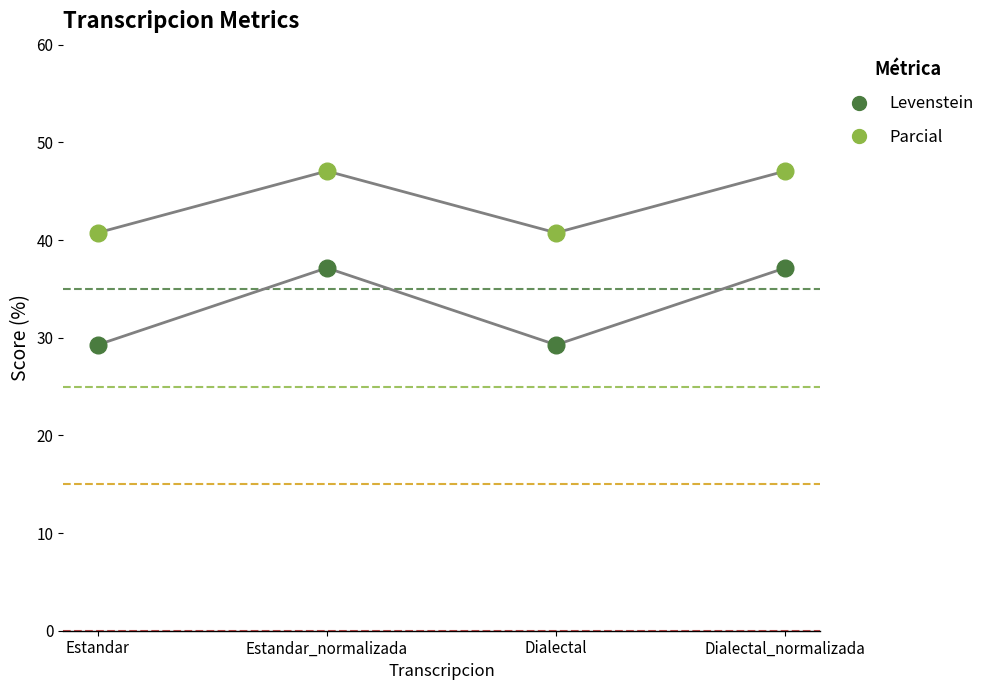

Which series reaches the maximum Y coordinate?

Parcial